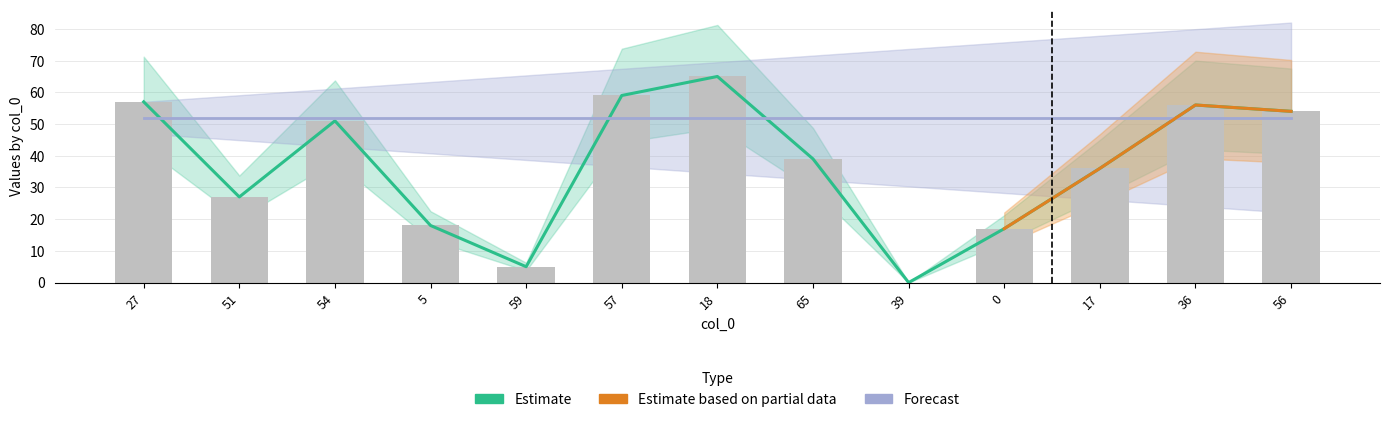

Where is the data nearest to the value 32?

17